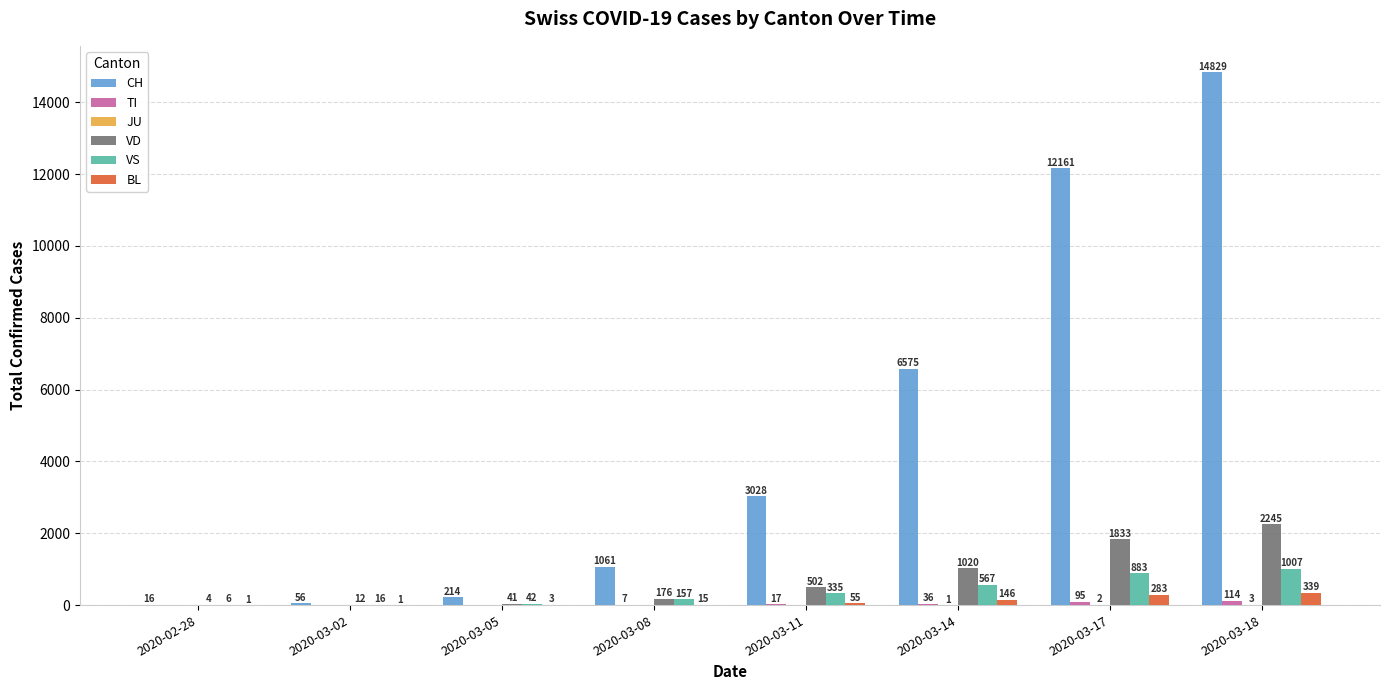

At which category is the sum across all series the highest?

2020-03-18